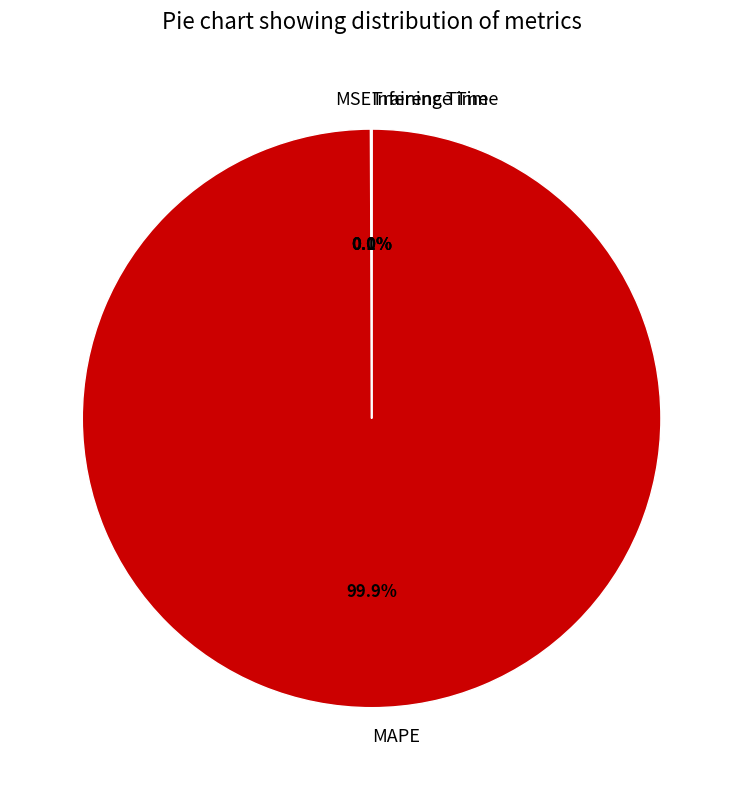

Which category has the biggest portion of the pie?

MAPE